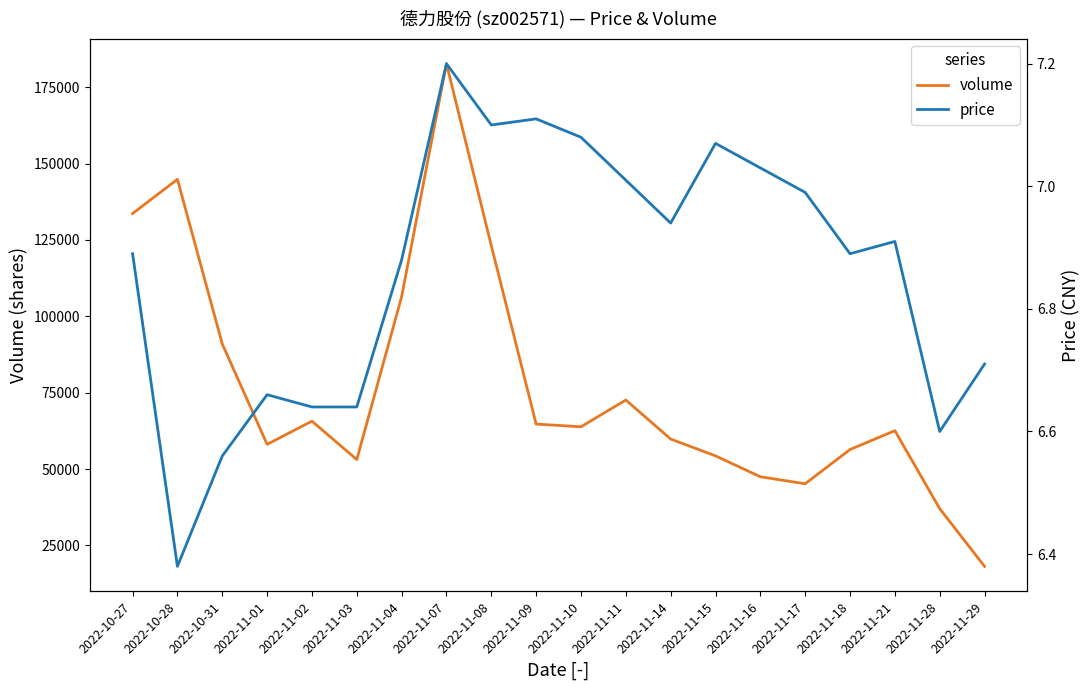

Reading left to right, transcribe all the data shown in this chart.

volume: 2022-10-27=133659.0	2022-10-28=144865.0	2022-10-31=90979.0	2022-11-01=58102.0	2022-11-02=65697.0	2022-11-03=53122.0	2022-11-04=106421.0	2022-11-07=182716.0	2022-11-08=123137.0	2022-11-09=64731.0	2022-11-10=63853.0	2022-11-11=72611.0	2022-11-14=59834.0	2022-11-15=54335.0	2022-11-16=47486.0	2022-11-17=45201.0	2022-11-18=56407.0	2022-11-21=62576.0	2022-11-28=37037.0	2022-11-29=18160.0
price: 2022-10-27=6.9	2022-10-28=6.4	2022-10-31=6.6	2022-11-01=6.7	2022-11-02=6.6	2022-11-03=6.6	2022-11-04=6.9	2022-11-07=7.2	2022-11-08=7.1	2022-11-09=7.1	2022-11-10=7.1	2022-11-11=7.0	2022-11-14=6.9	2022-11-15=7.1	2022-11-16=7.0	2022-11-17=7.0	2022-11-18=6.9	2022-11-21=6.9	2022-11-28=6.6	2022-11-29=6.7